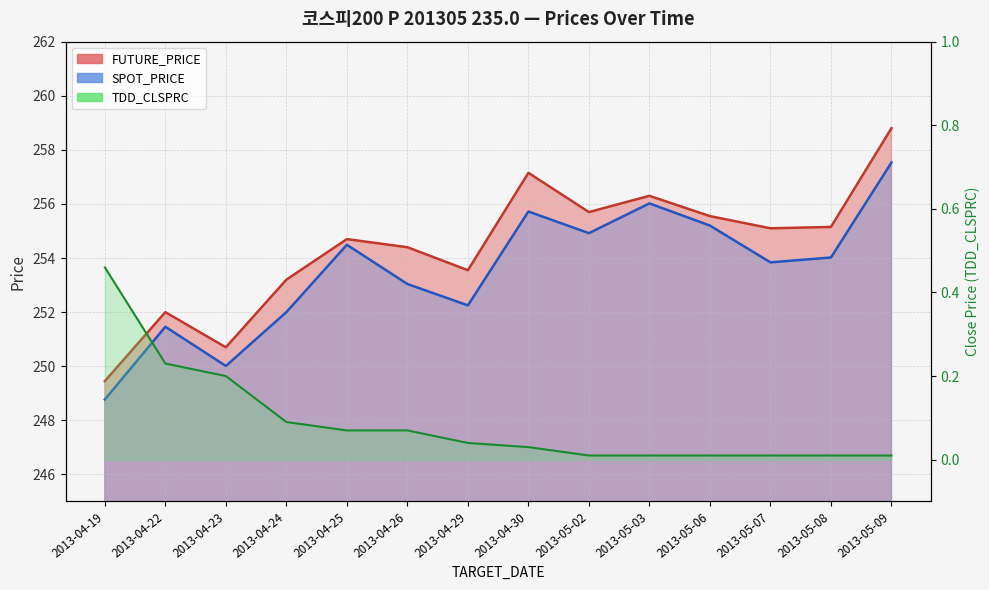

Reading left to right, transcribe all the data shown in this chart.

FUTURE_PRICE: 249.4	252.0	250.7	253.2	254.7	254.4	253.6	257.1	255.7	256.3	255.6	255.1	255.2	258.8
SPOT_PRICE: 248.8	251.5	250.0	252.0	254.5	253.0	252.2	255.7	254.9	256.0	255.2	253.8	254.0	257.5
TDD_CLSPRC: 0.5	0.2	0.2	0.1	0.1	0.1	0.0	0.0	0.0	0.0	0.0	0.0	0.0	0.0